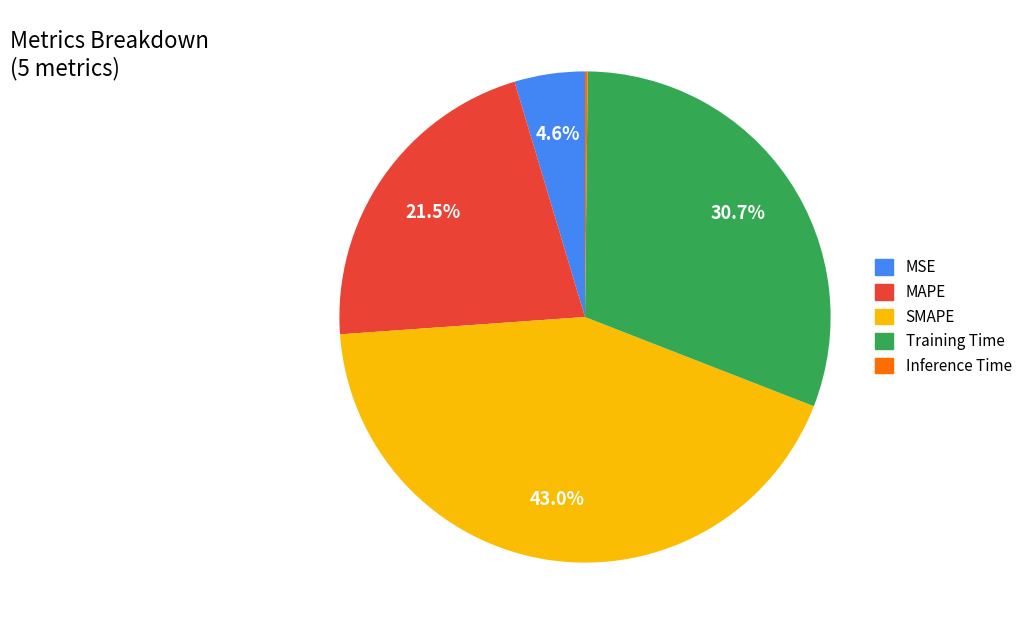

To the nearest percent, what percentage of the pie is MSE?

5%